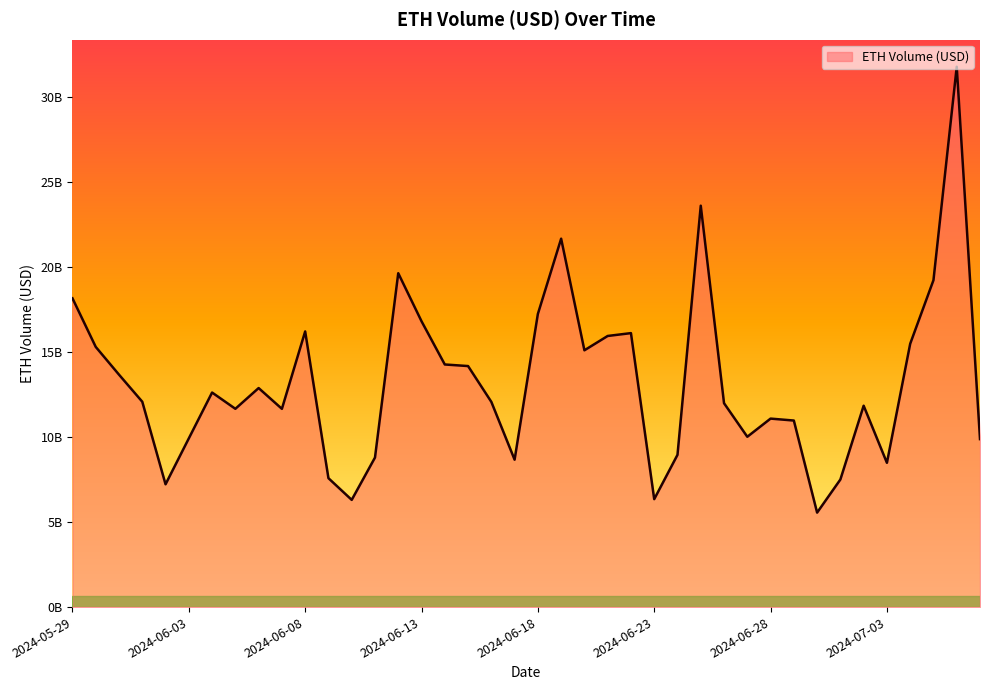

At which category does the data reach its first local peak?

2024-06-04